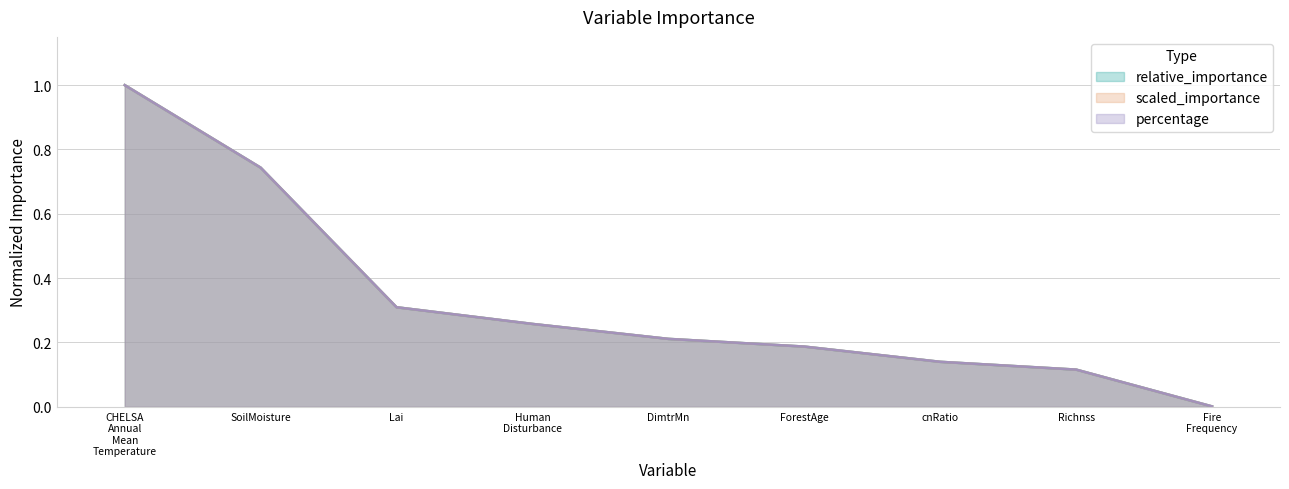

Count the number of data series in this chart.

3